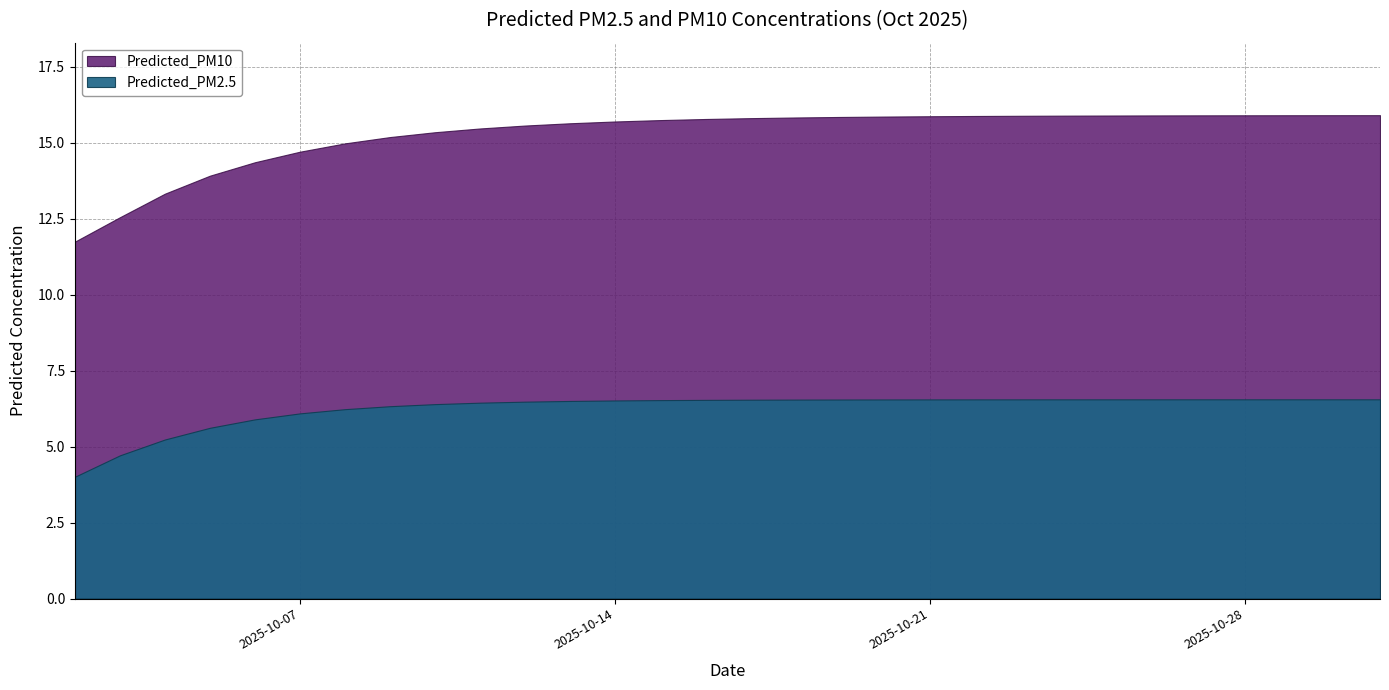

Reading left to right, list all the values displayed in this chart.

Predicted_PM2.5: 4.0	4.7	5.2	5.6	5.9	6.1	6.2	6.3	6.4	6.4	6.5	6.5	6.5	6.5	6.5	6.5	6.5	6.6	6.6	6.6	6.6	6.6	6.6	6.6	6.6	6.6	6.6	6.6	6.6	6.6
Predicted_PM10: 11.7	12.6	13.3	13.9	14.4	14.7	15.0	15.2	15.3	15.5	15.6	15.6	15.7	15.7	15.8	15.8	15.8	15.8	15.9	15.9	15.9	15.9	15.9	15.9	15.9	15.9	15.9	15.9	15.9	15.9